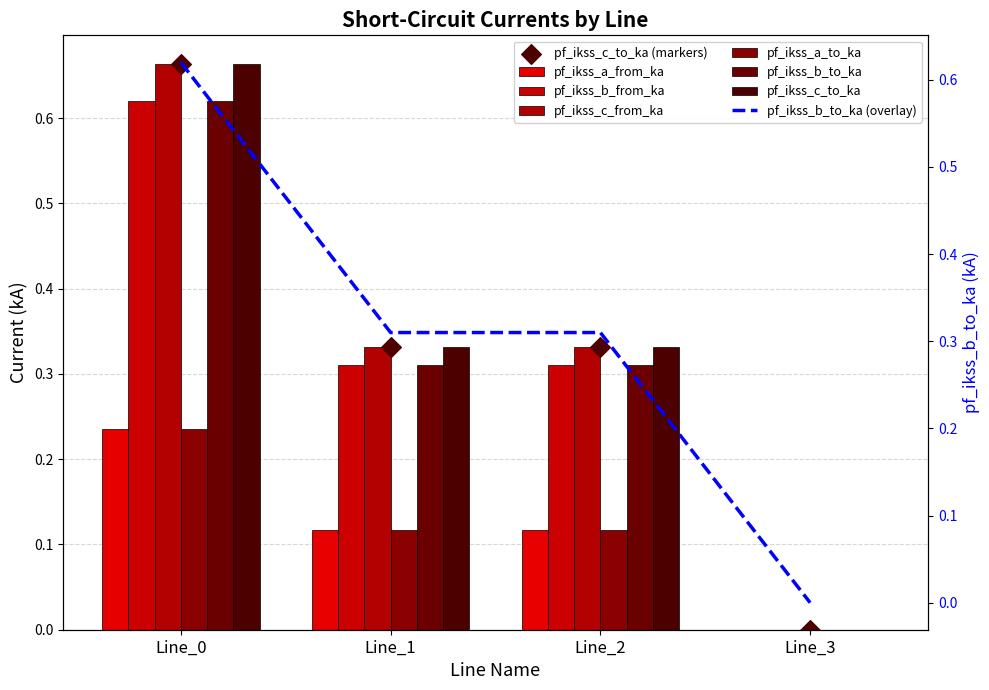

Which series has the largest total across all categories?

pf_ikss_c_from_ka